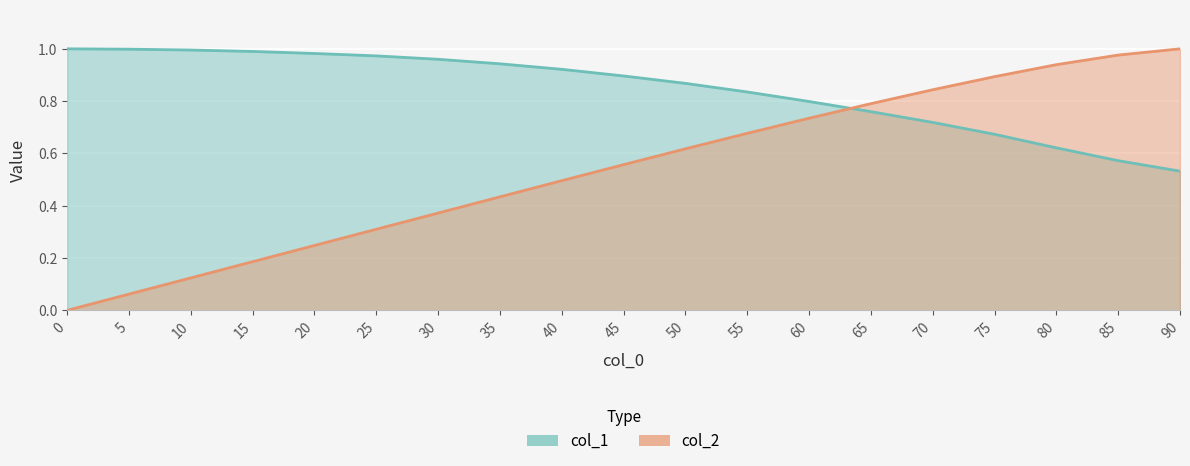

Where do col_1 and col_2 first cross each other?

60 and 65